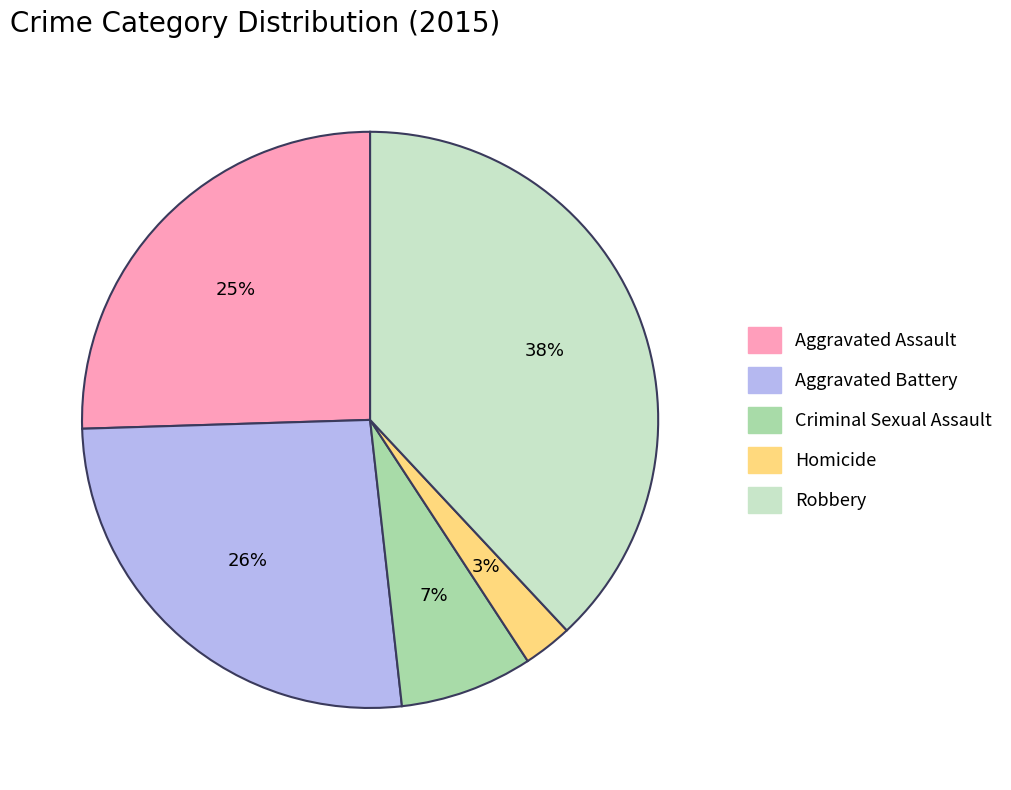

Is the sum of Robbery and Aggravated Assault greater than half?

Yes